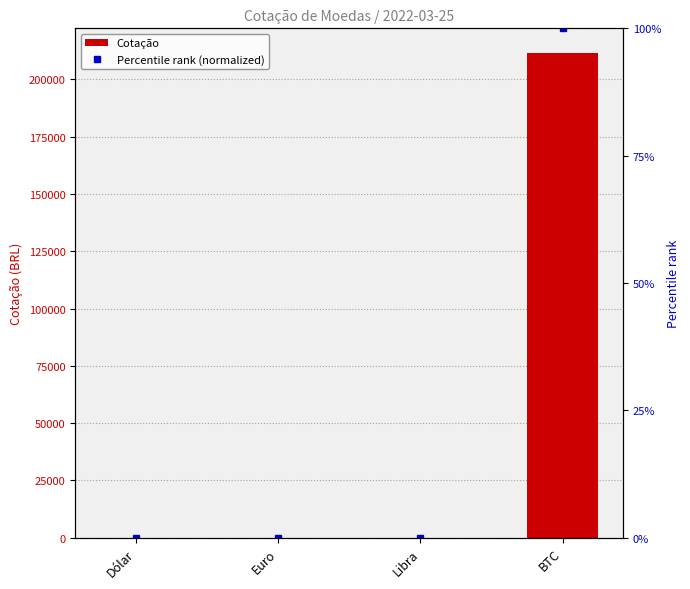

What is the label of the 3rd bar from the right?

Euro